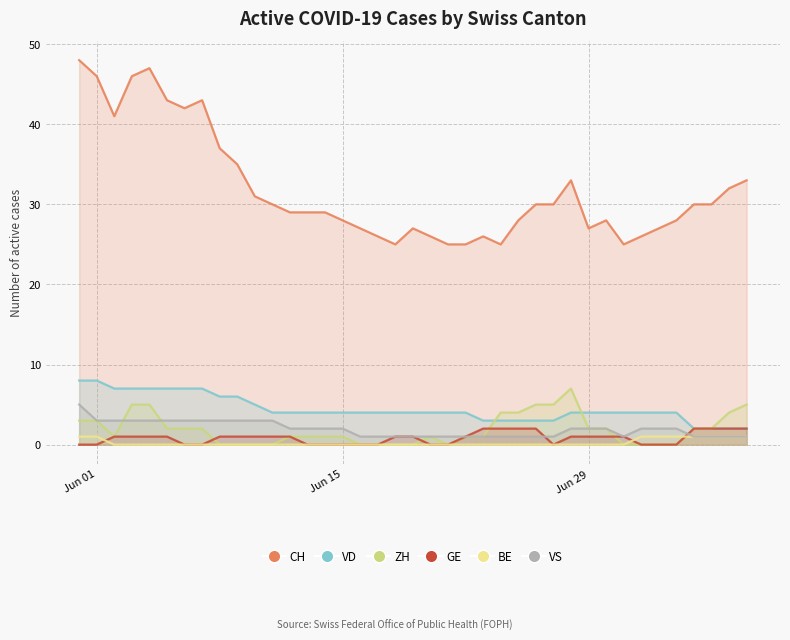

How many values in the CH series exceed 29?

19